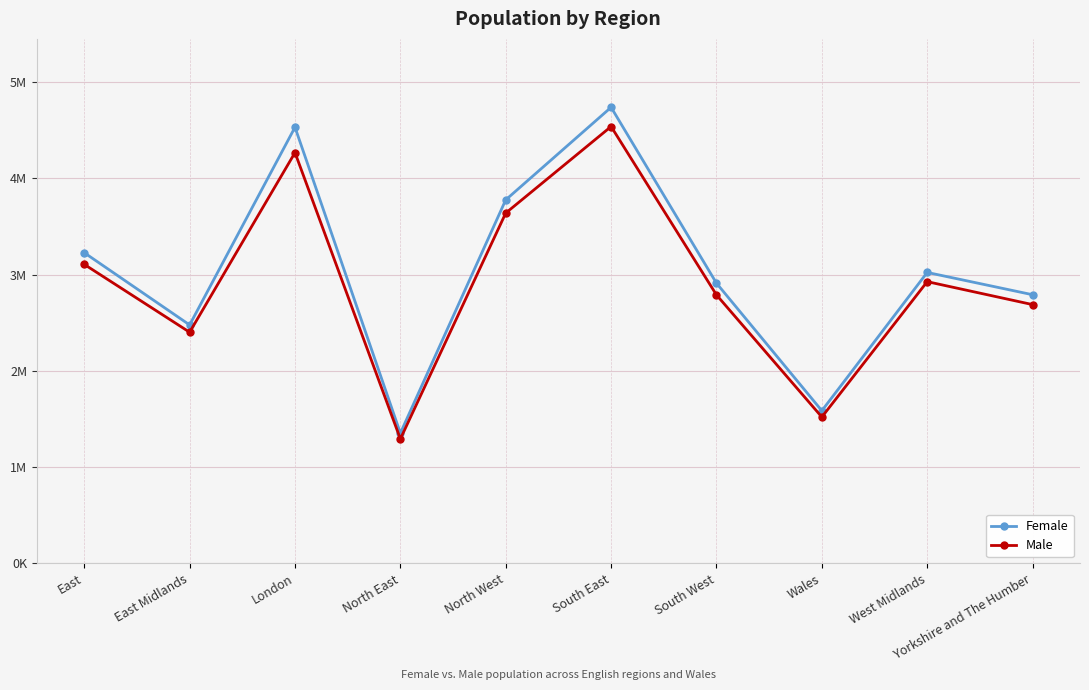

What is the difference between the second highest and minimum values in the Male series?

2974711